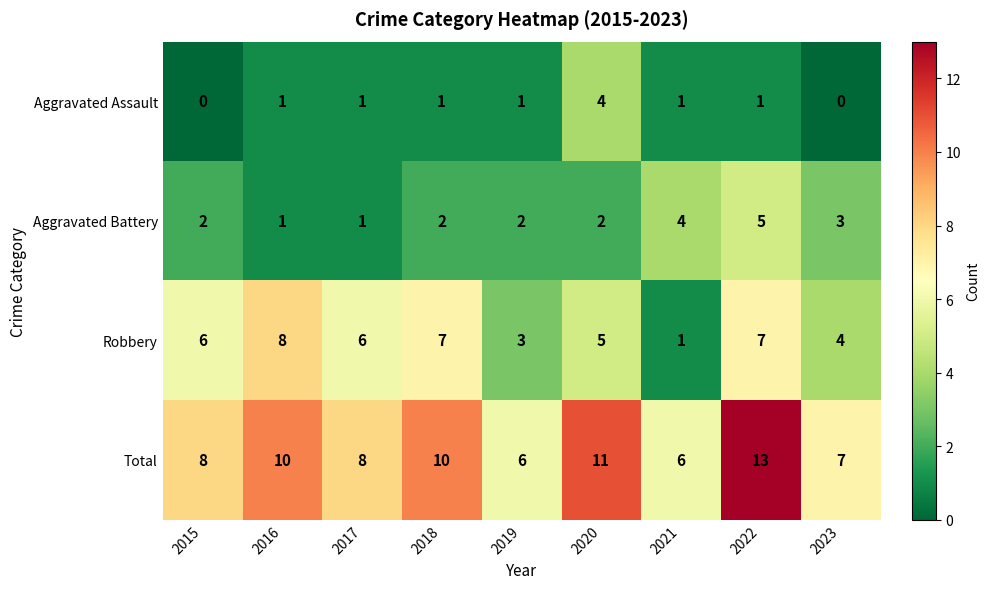

Is it true that Total equals 14 at 2015?

False